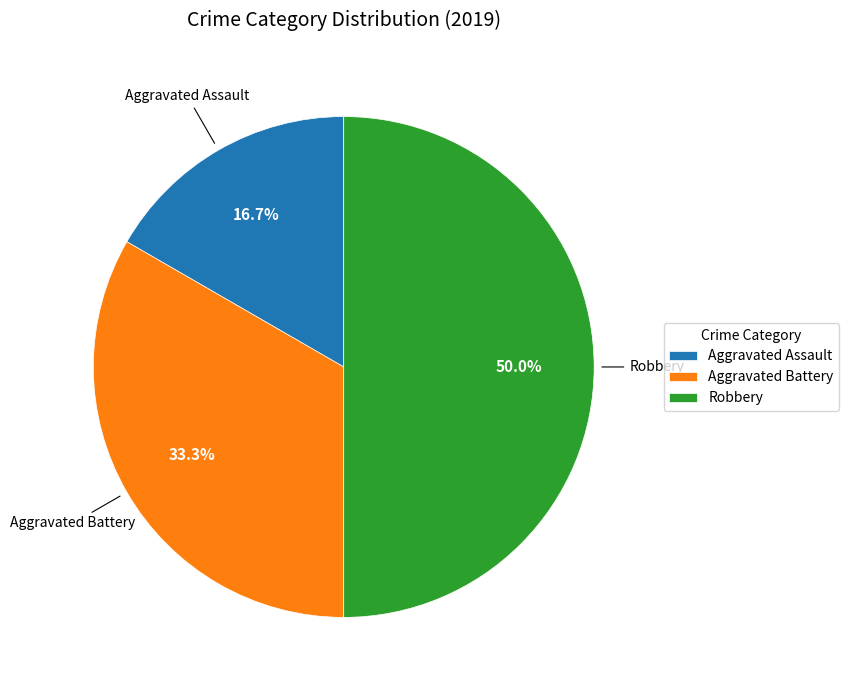

To the nearest percent, what portion does Aggravated Assault represent?

17%